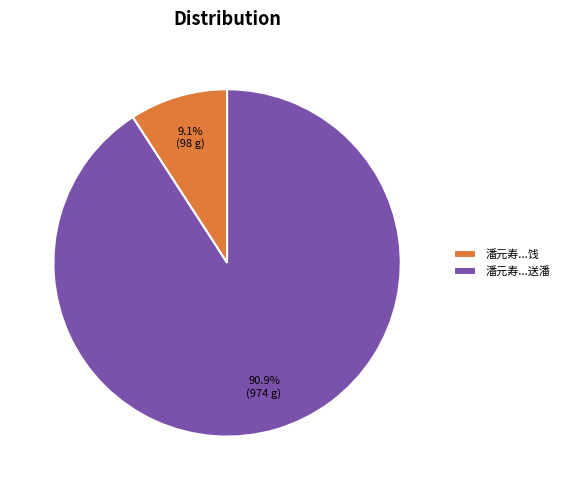

Between 潘元寿...送潘 and 潘元寿...饯, which is larger?

潘元寿...送潘